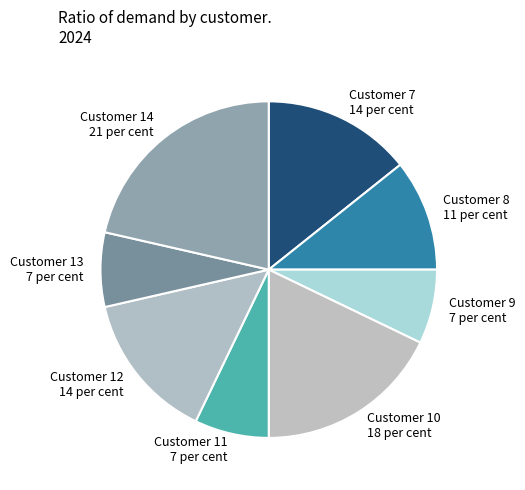

Count the number of slices in the pie.

8